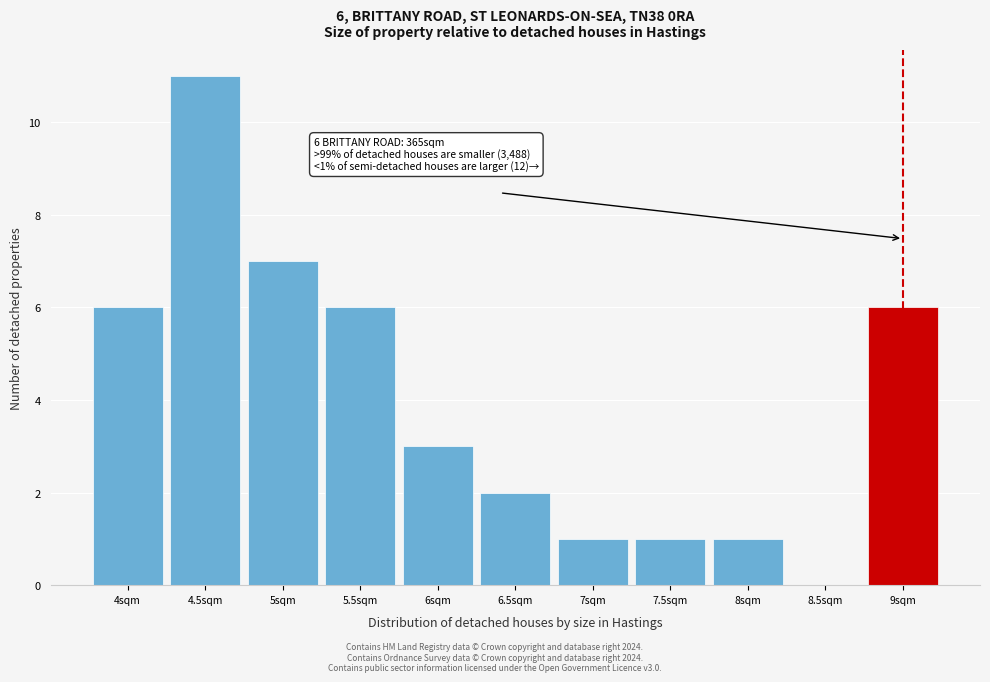

Reading left to right, transcribe all the data shown in this chart.

4sqm=6	4.5sqm=11	5sqm=7	5.5sqm=6	6sqm=3	6.5sqm=2	7sqm=1	7.5sqm=1	8sqm=1	8.5sqm=0	9sqm=6